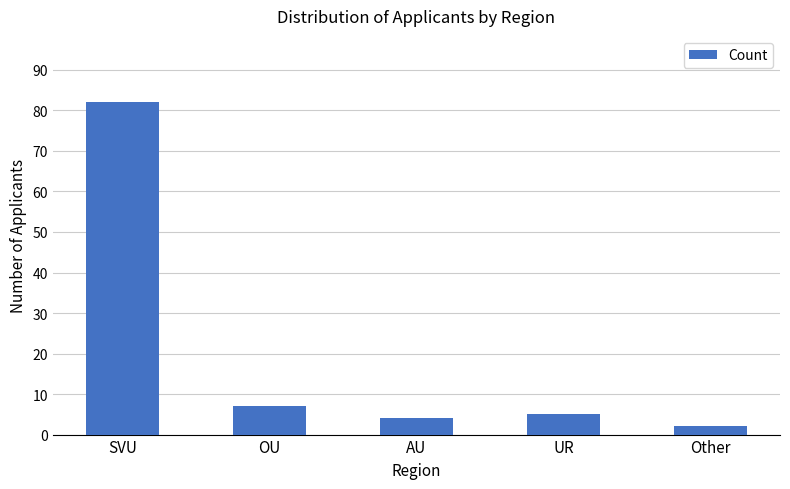

Rank the categories by value from lowest to highest.

Other, AU, UR, OU, SVU